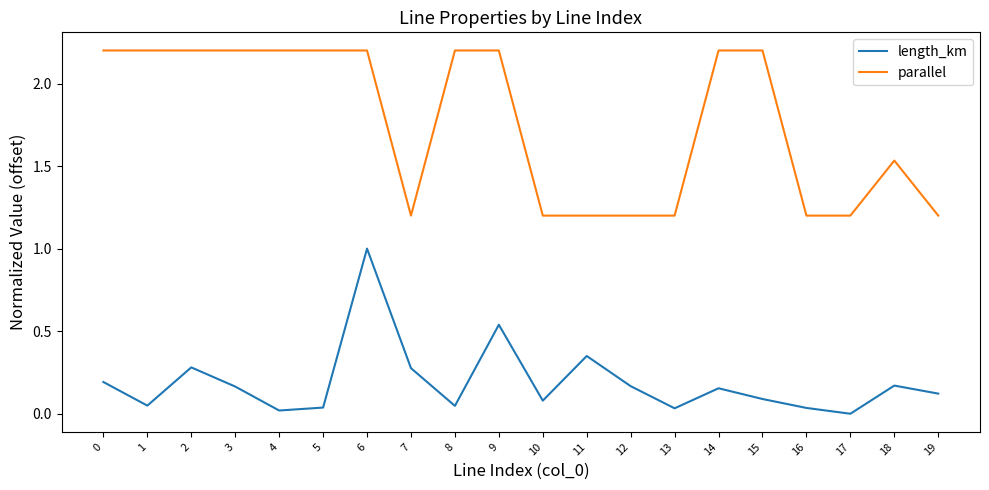

What is the difference between the parallel values at 10 and 5?

1.0